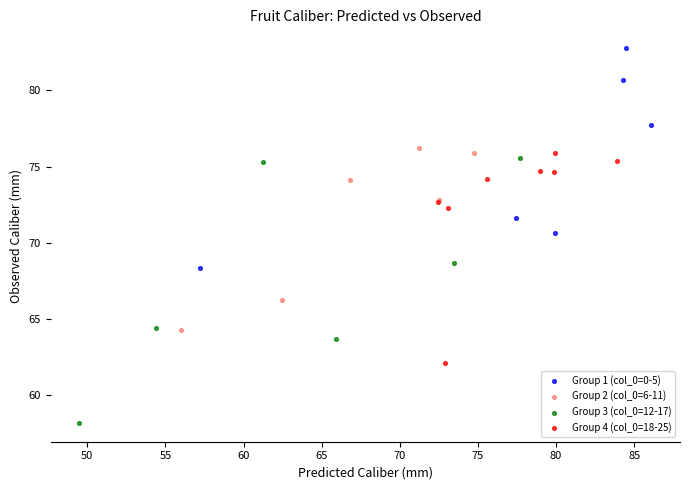

What are all the series names shown in the legend?

Group 1 (col_0=0-5), Group 2 (col_0=6-11), Group 3 (col_0=12-17), Group 4 (col_0=18-25)